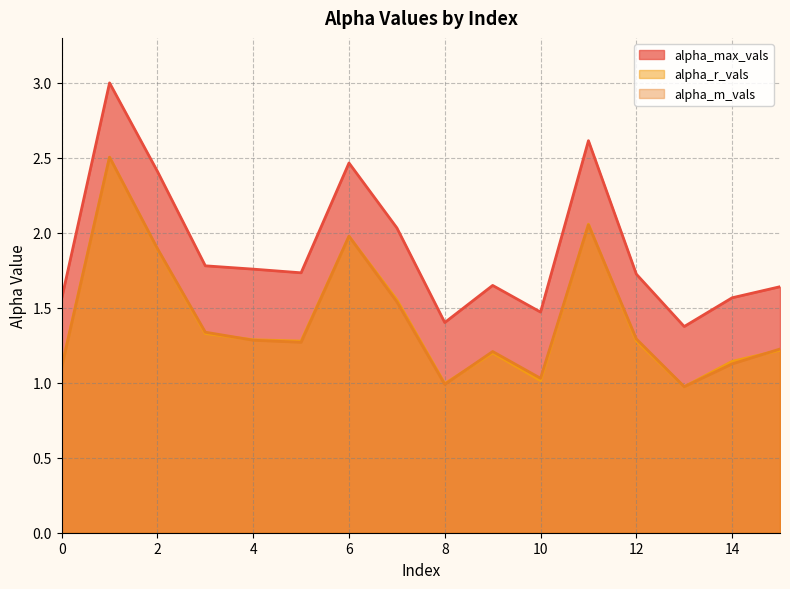

At how many categories does at least one series exceed 1?

16